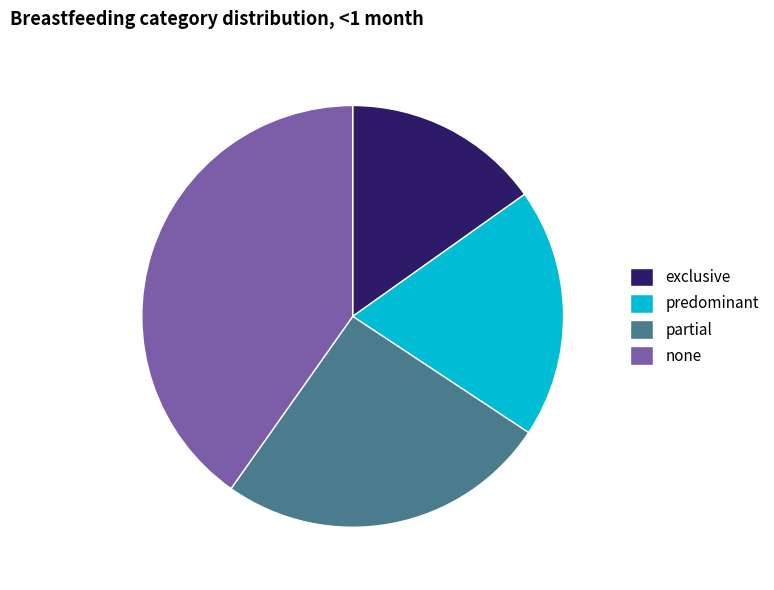

Rank the categories by value from highest to lowest.

none, partial, predominant, exclusive